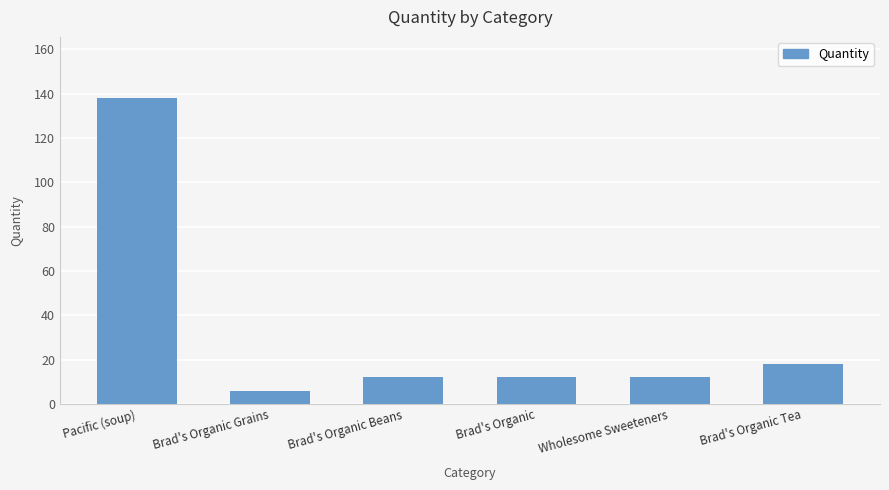

Reading left to right, transcribe all the data shown in this chart.

Pacific (soup)=138	Brad's Organic Grains=6	Brad's Organic Beans=12	Brad's Organic=12	Wholesome Sweeteners=12	Brad's Organic Tea=18